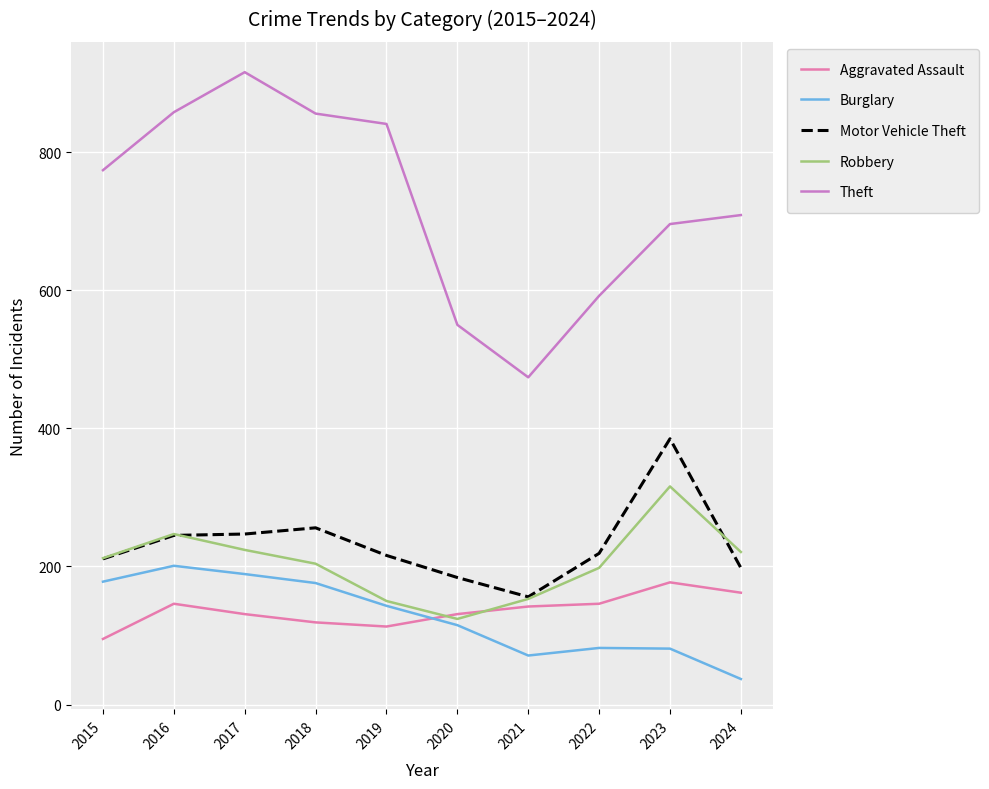

Read the Burglary value at 2017.

189